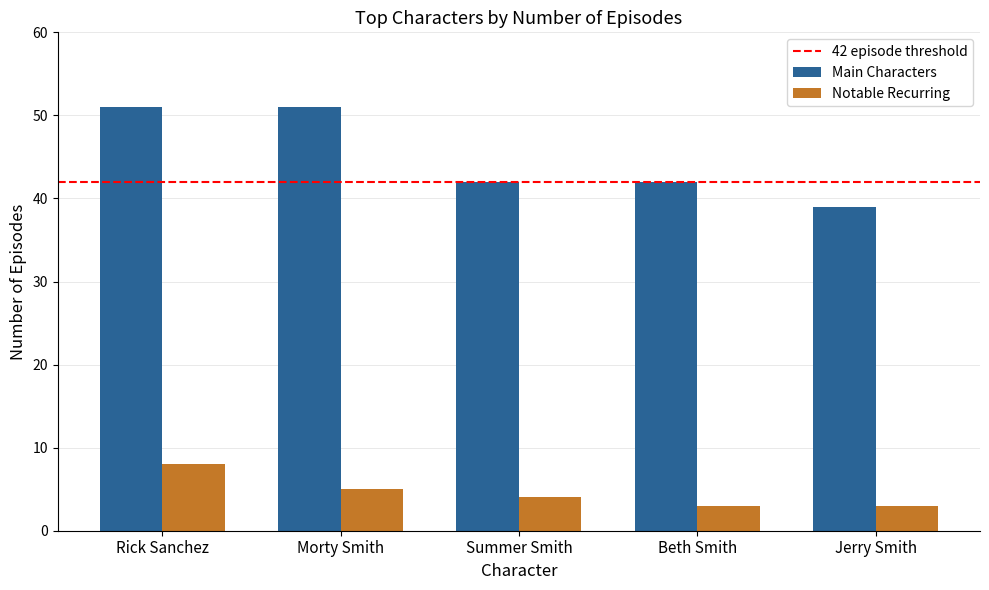

What is the label of the 1st bar from the left?

Rick Sanchez